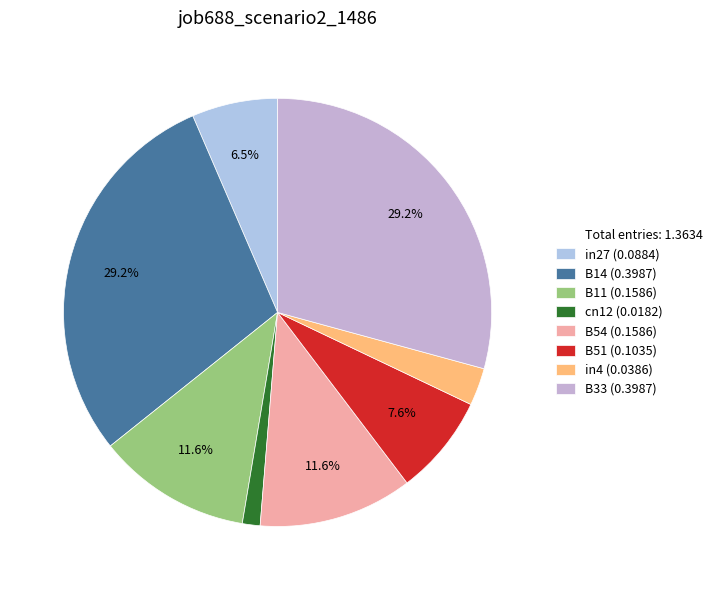

How many segments does this pie chart have?

8